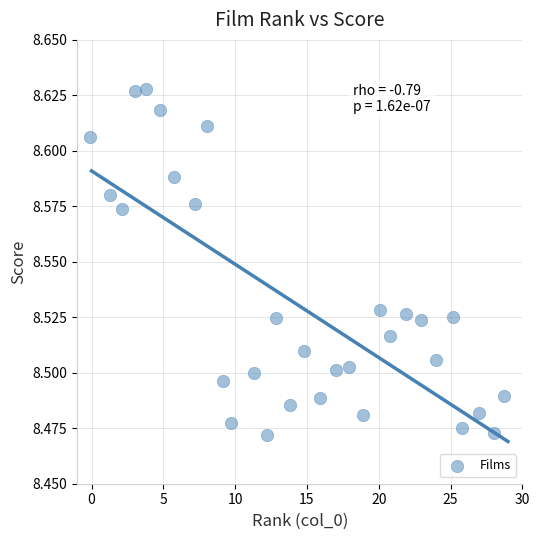

What is the range of X values (max minus min)?

28.8